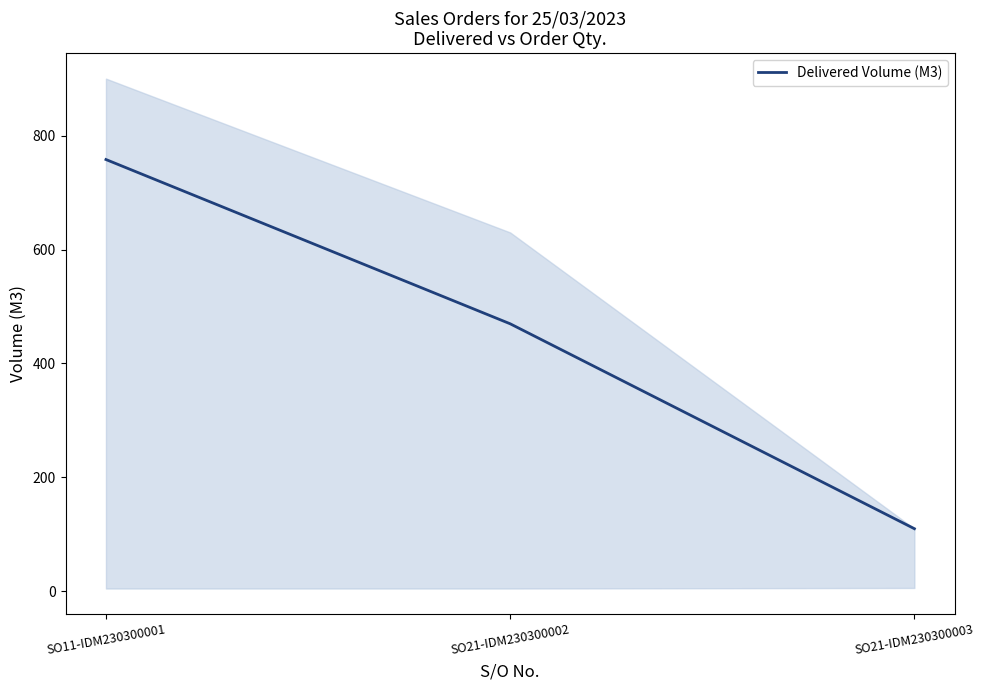

Where does the data first go above 469?

SO11-IDM230300001